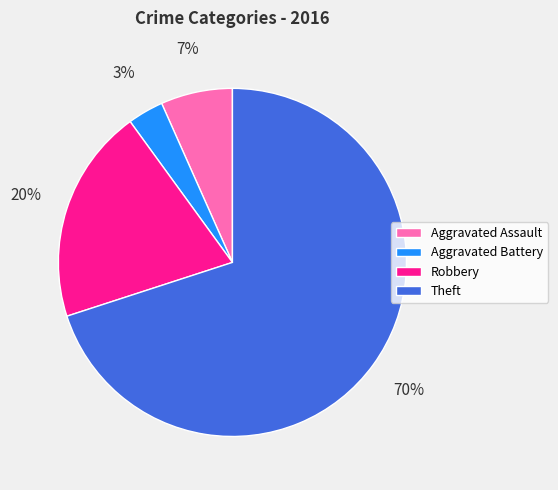

How many slices are in this pie chart?

4